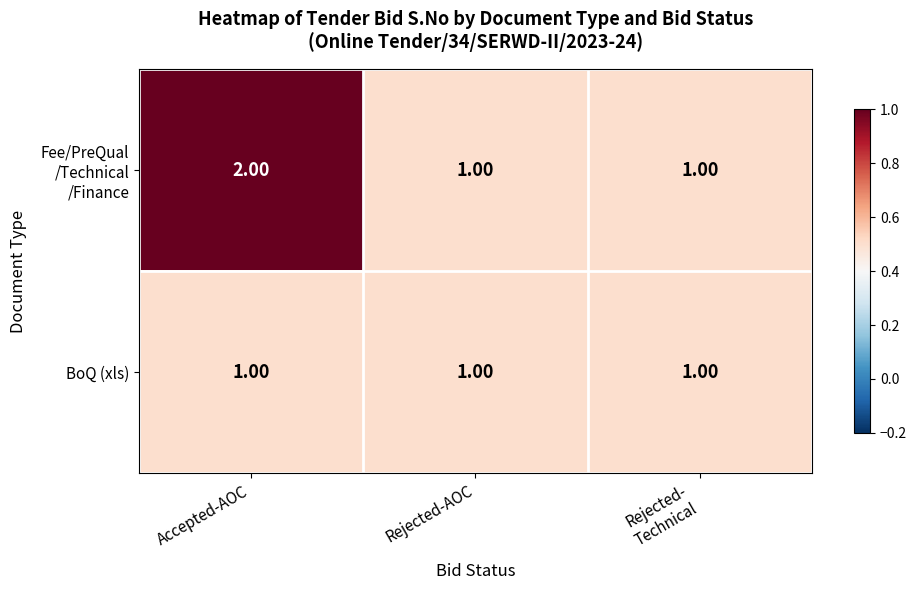

How many categories are shown in the chart?

3